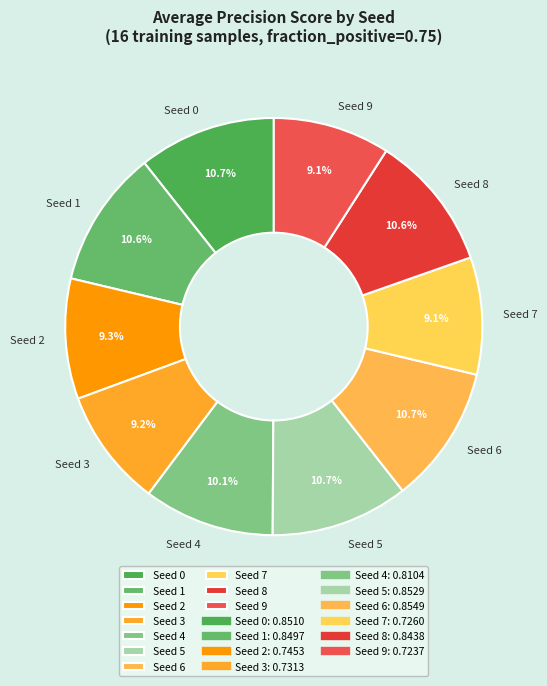

Which has a higher value, Seed 1 or Seed 3?

Seed 1